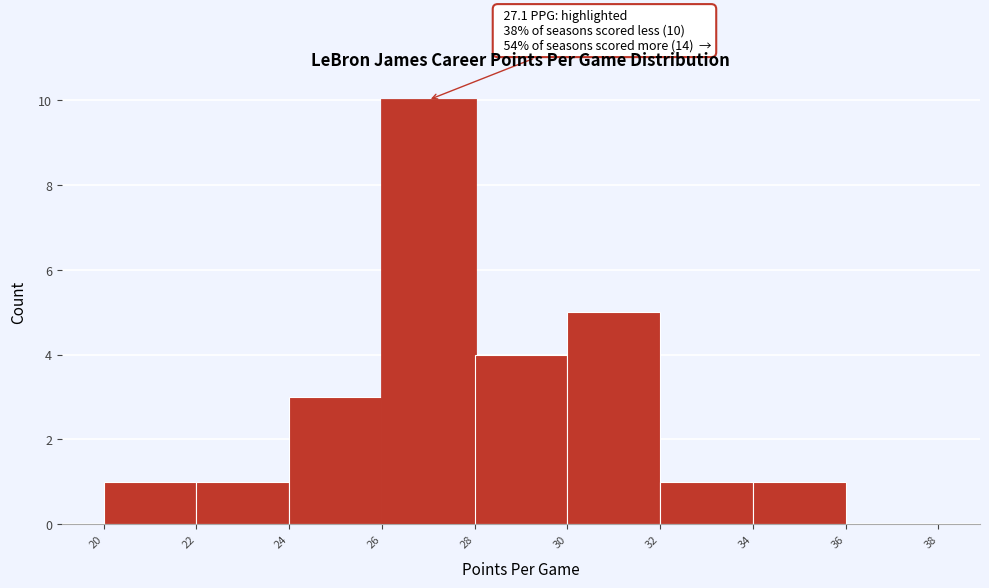

Over which range of the x-axis is the bar tallest?

26 to 28